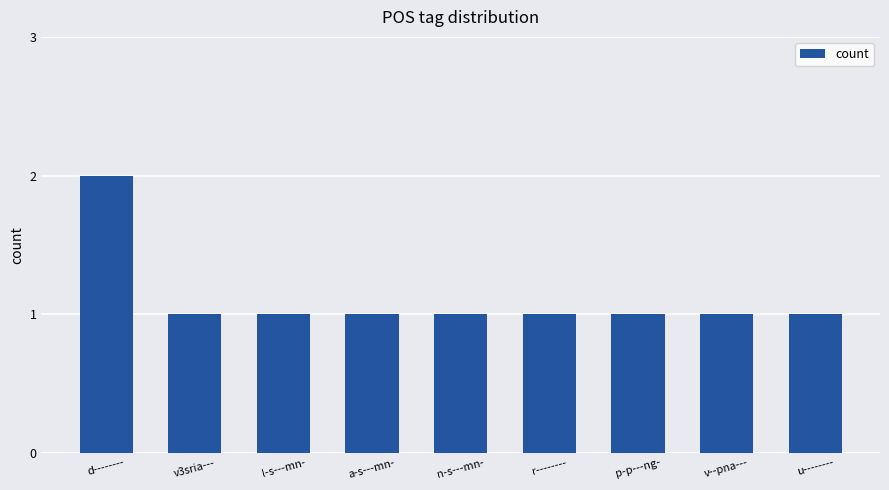

What is the difference between the maximum and minimum values?

1